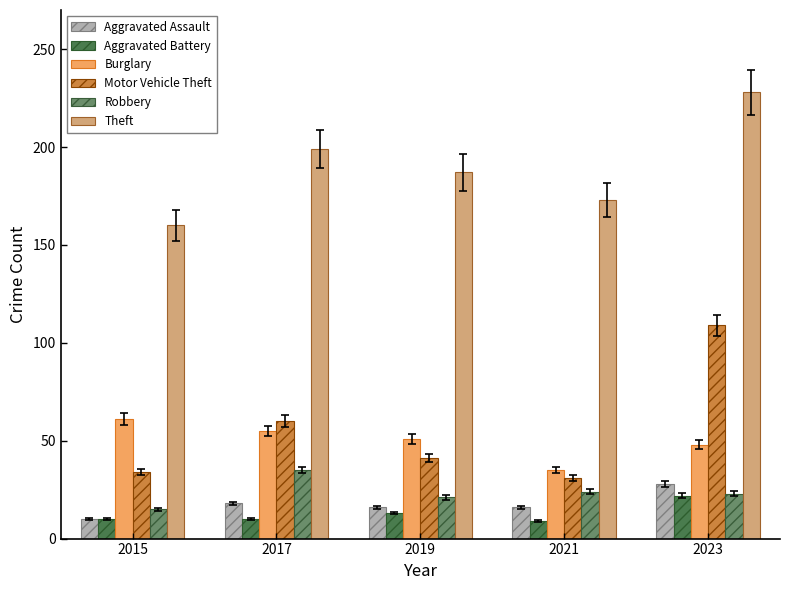

Is the value of Aggravated Assault at 2023 greater than the value of Burglary at 2019?

No